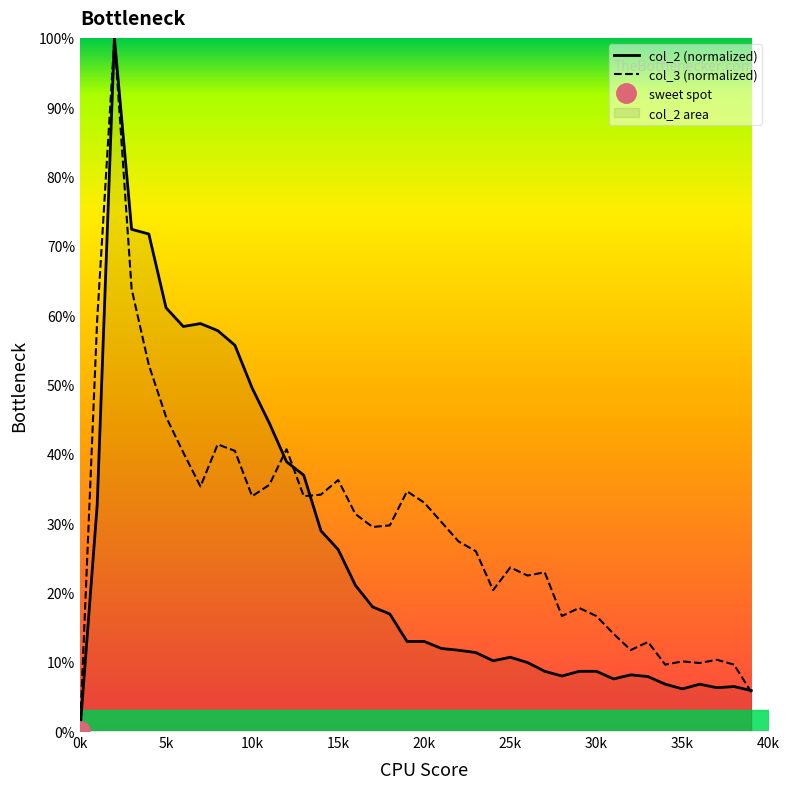

Reading right to left, transcribe all the data shown in this chart.

col_2: 5.8	6.4	6.2	6.8	6.1	6.8	7.9	8.1	7.5	8.6	8.6	7.9	8.6	9.9	10.6	10.1	11.3	11.7	11.9	12.9	12.9	16.9	17.9	21.0	26.2	28.9	36.9	38.9	44.4	49.5	55.7	57.8	58.8	58.4	61.1	71.7	72.4	100.0	32.6	0.0
col_3: 5.6	9.6	10.3	9.8	10.0	9.6	12.9	11.7	14.0	16.6	17.8	16.6	22.9	22.4	23.6	20.3	25.9	27.3	30.1	32.9	34.6	29.7	29.4	31.3	36.2	34.1	33.9	40.7	35.5	33.9	40.4	41.4	35.3	40.2	45.3	52.8	63.8	100.0	59.3	0.0